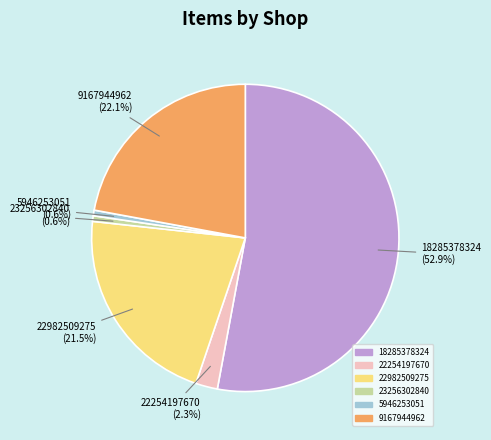

What is the total percentage of 18285378324 and 23256302840?

53.5%